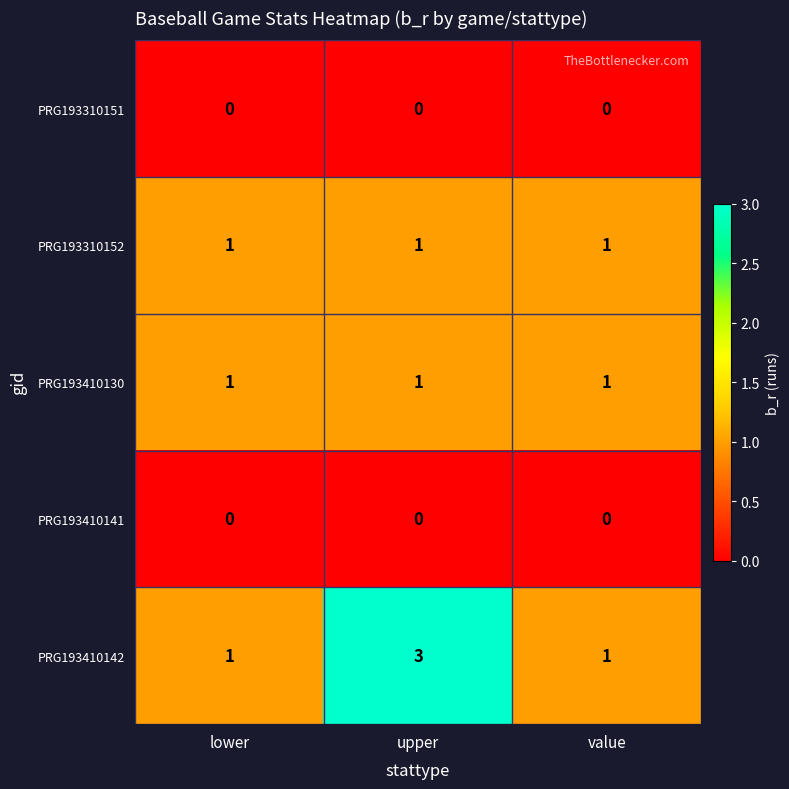

What is the maximum value shown in the chart?

3